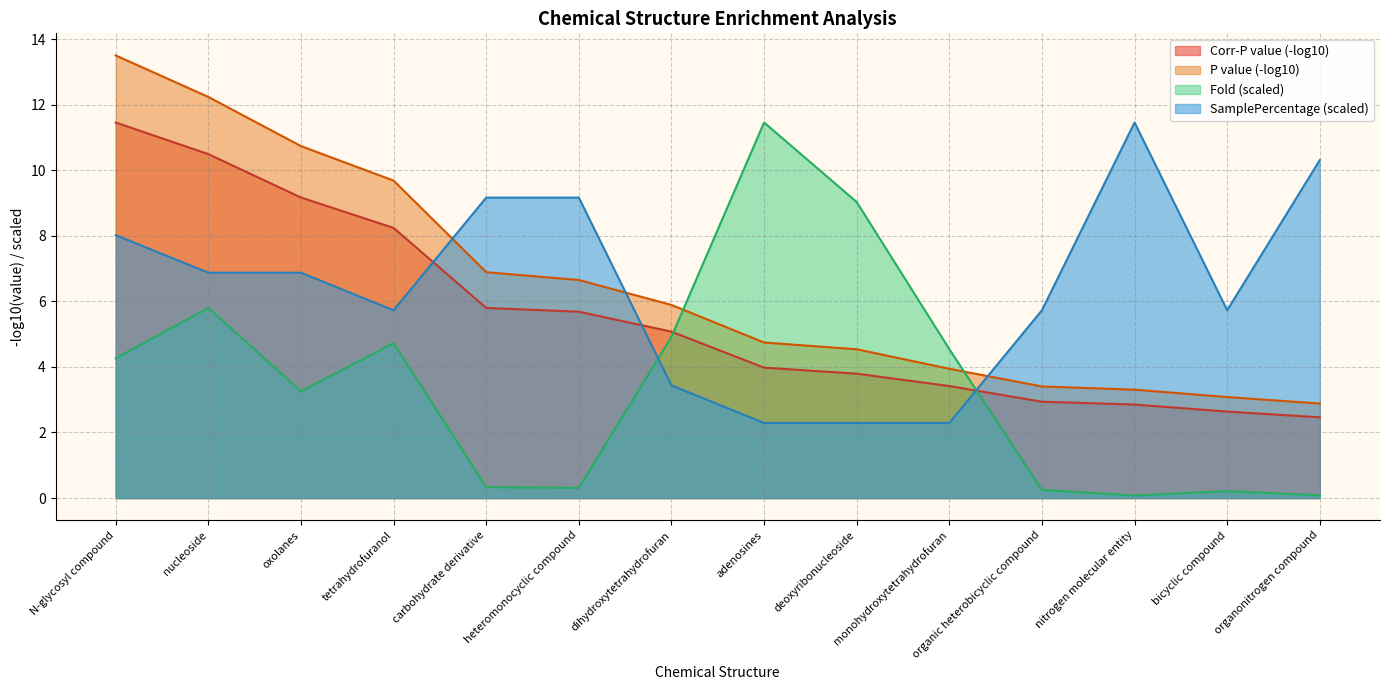

The value of SamplePercentage at adenosines is 3.3. True or false?

False